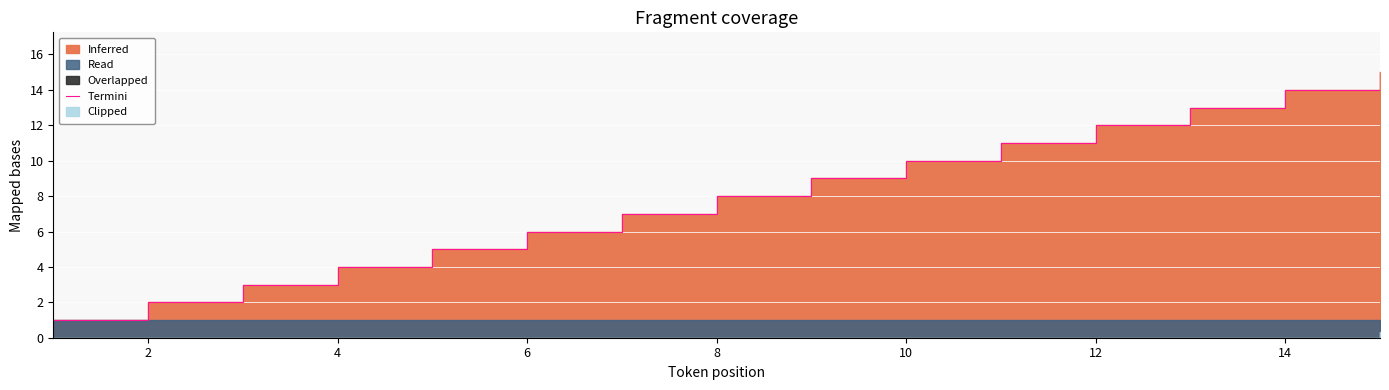

How many lines are shown in the chart?

1